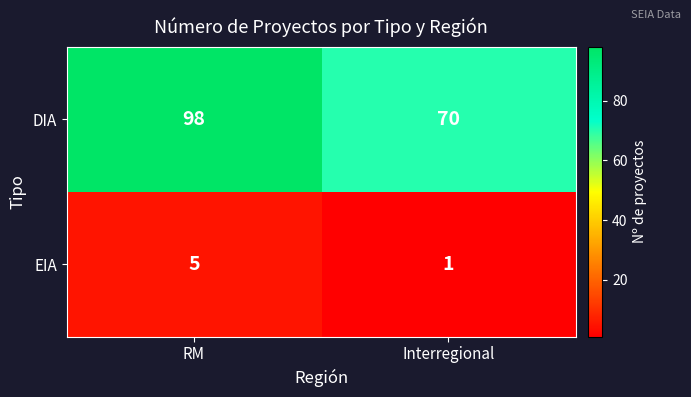

Rank the series by their average value, from lowest to highest.

EIA, DIA